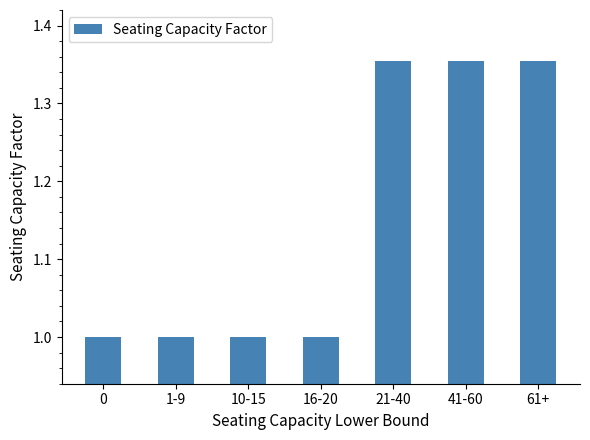

What is the label of the 1st bar from the right?

61+